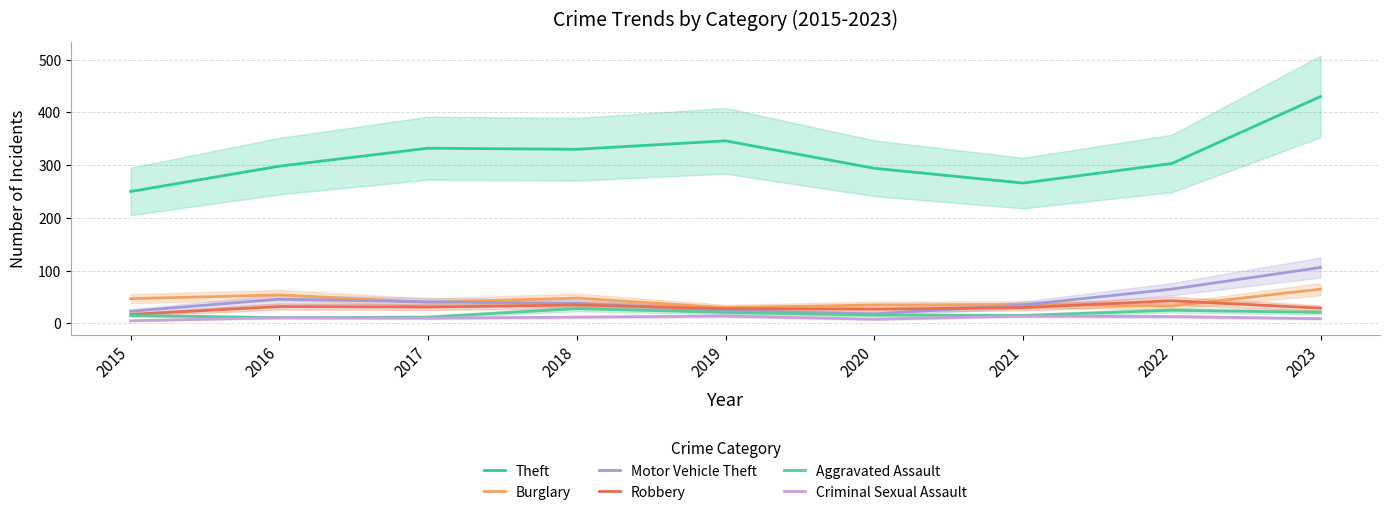

What is the difference between the maximum and minimum values in the Criminal Sexual Assault series?

9